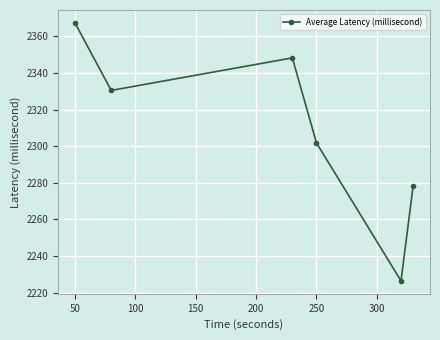

What is the sum of all values?

13852.3